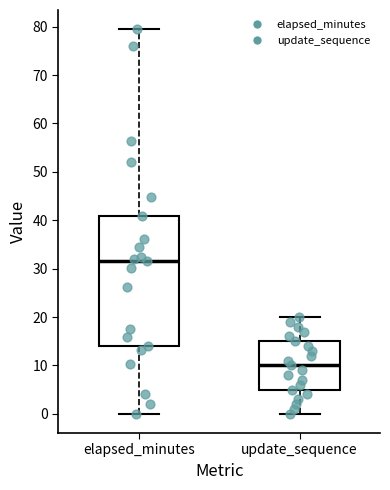

Where is the lower edge of the box for update_sequence on the y-axis? The values are not printed on the chart, so give them approximately, as read against the axis.

5